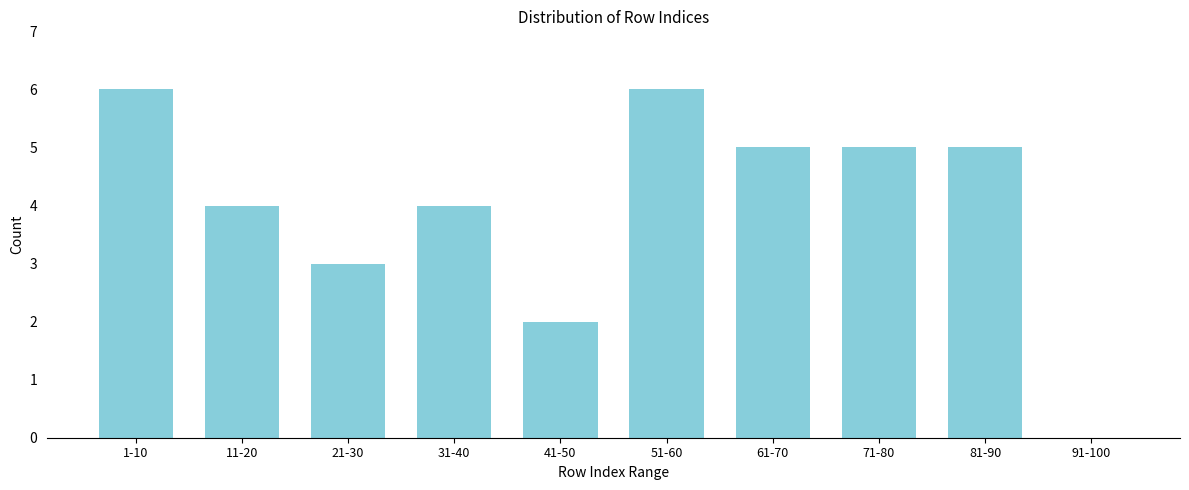

Reading left to right, extract all data points from this chart.

1-10=6	11-20=4	21-30=3	31-40=4	41-50=2	51-60=6	61-70=5	71-80=5	81-90=5	91-100=0